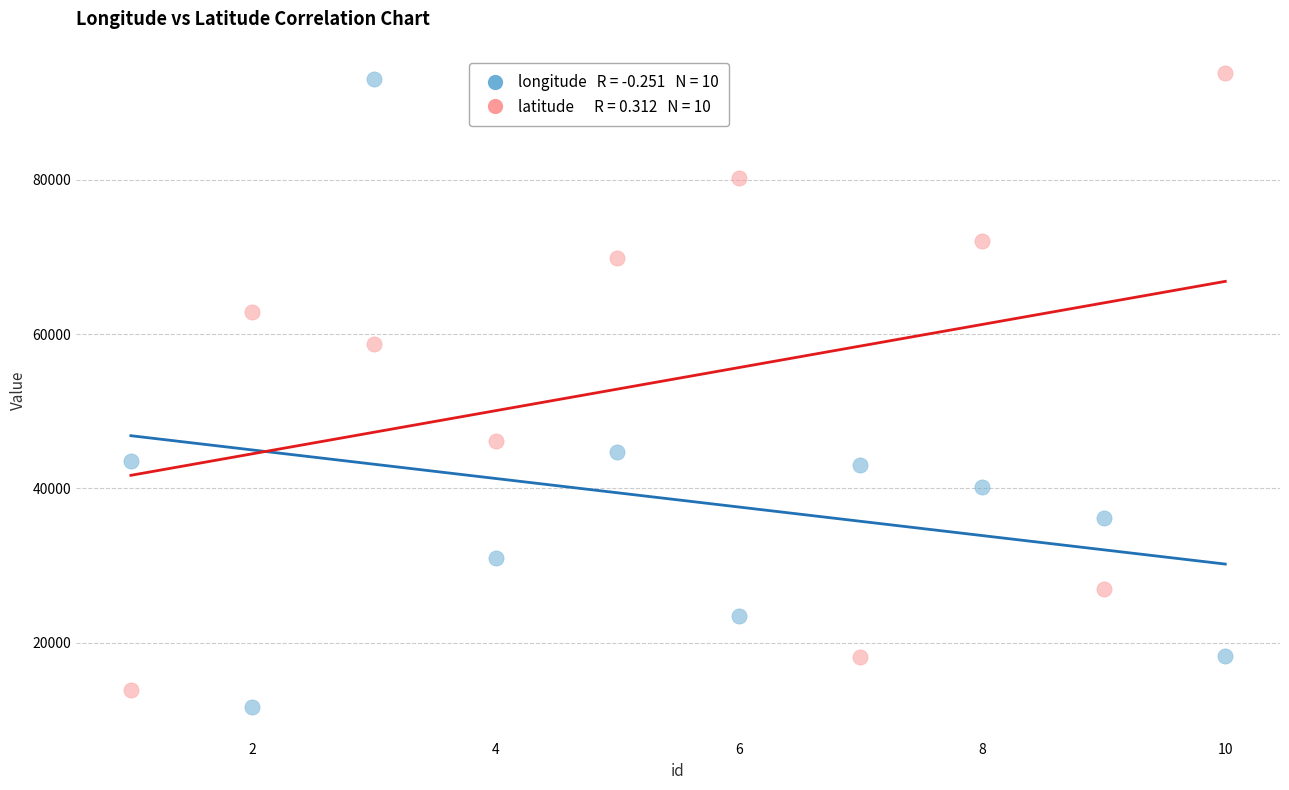

Across all data points, what is the range of X values (max minus min)?

9